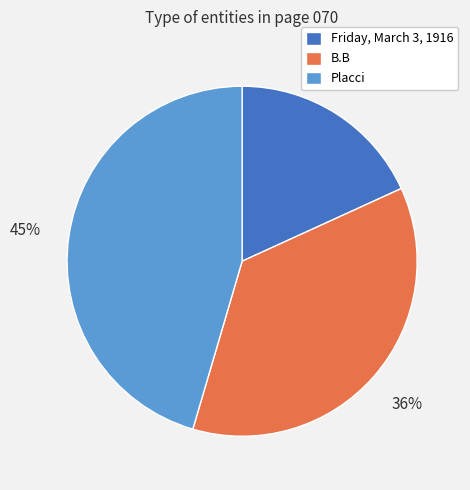

Do B.B and Friday, March 3, 1916 together represent more than half of the pie?

Yes